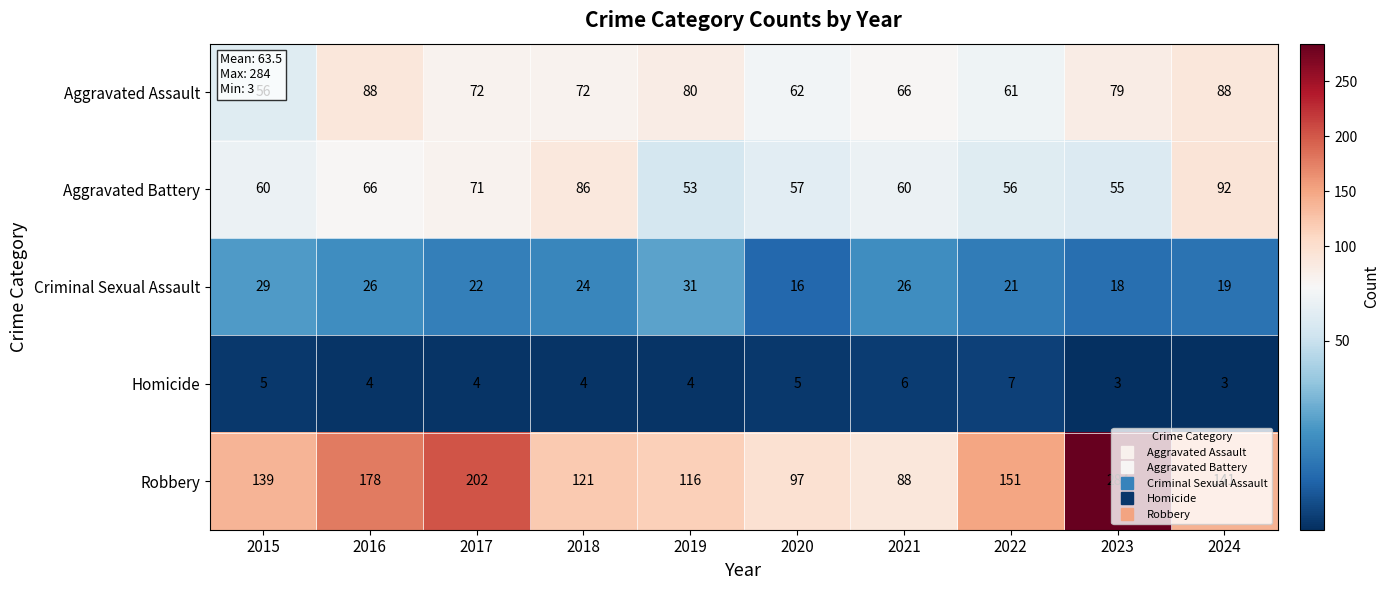

At which label does Aggravated Assault first exceed 72?

2016